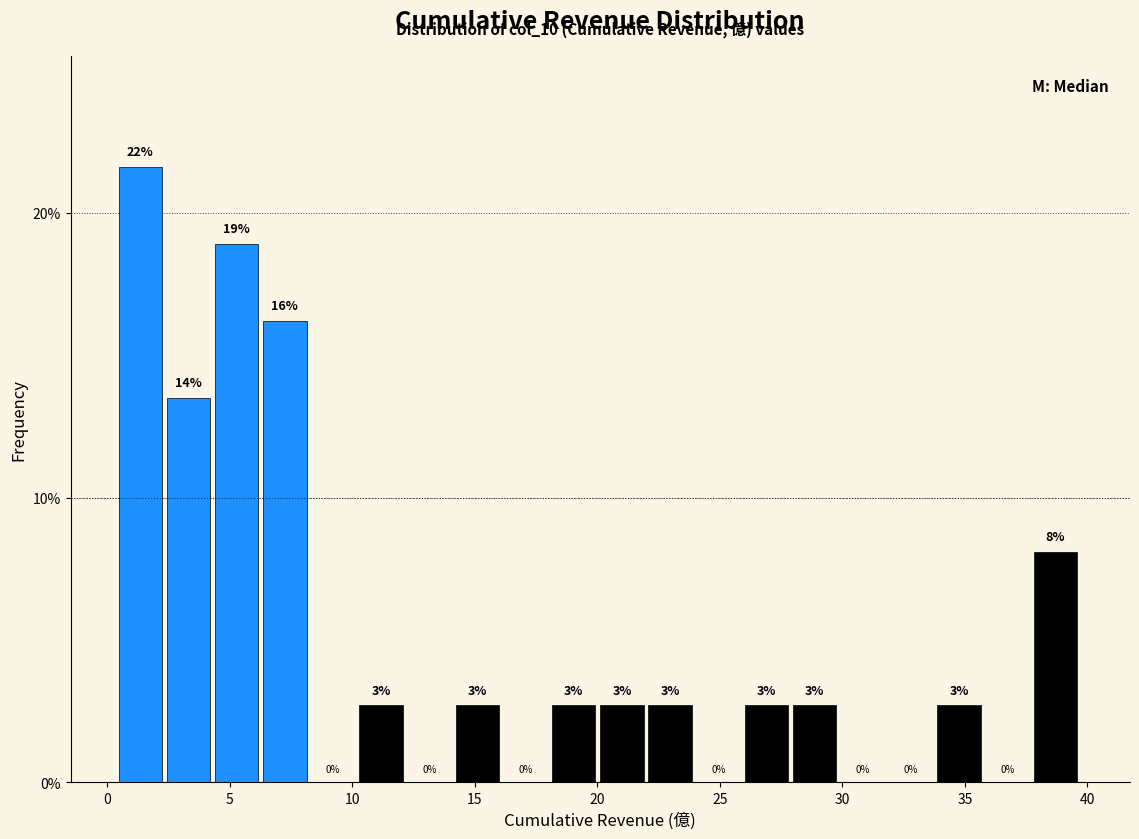

Read against the x-axis, roughly where is the centre of the tallest bar?

1.5